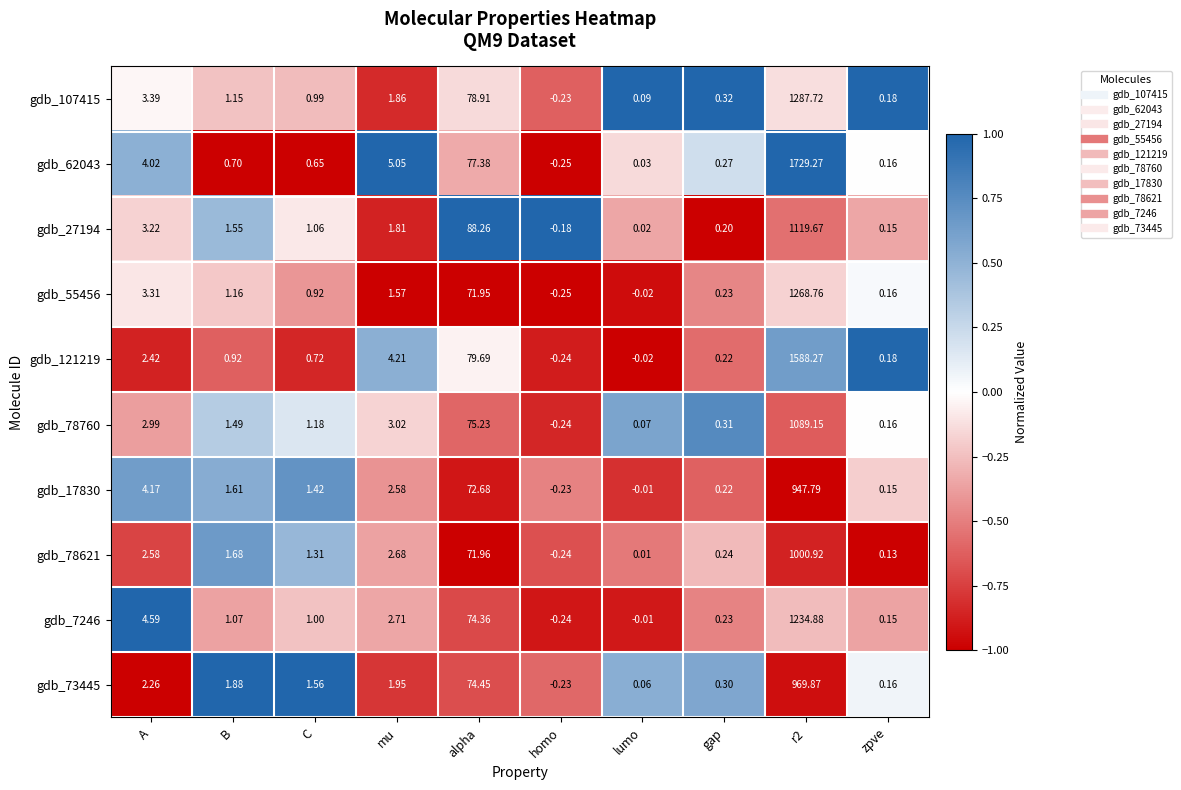

What is the total value across all series at r2?

12236.3